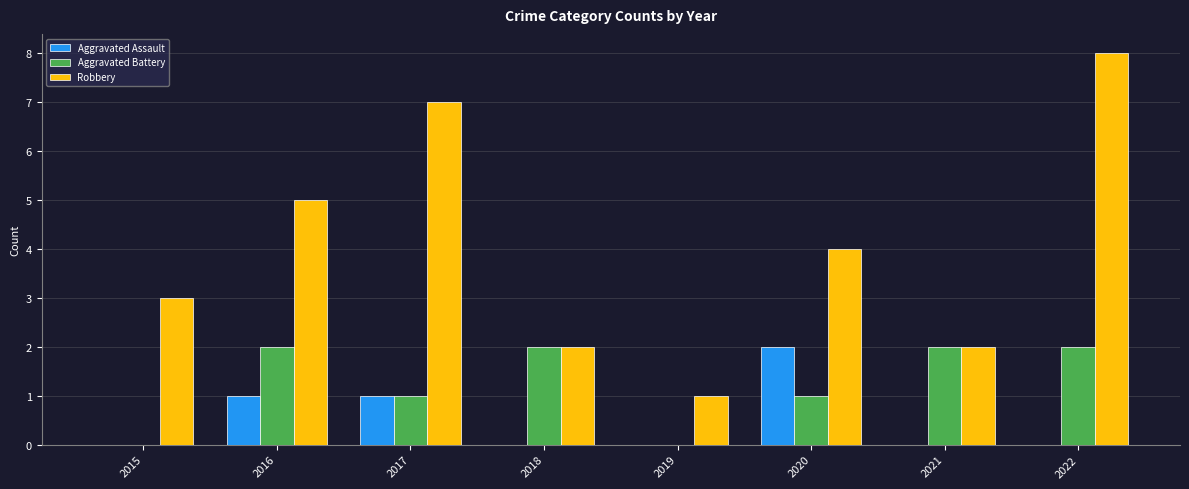

What is the greatest value displayed?

8